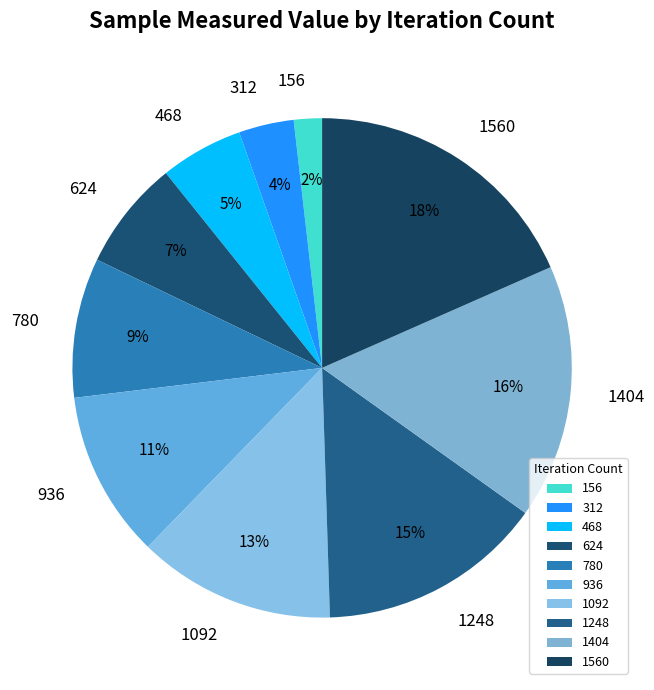

To the nearest percent, what is the average slice percentage?

10%